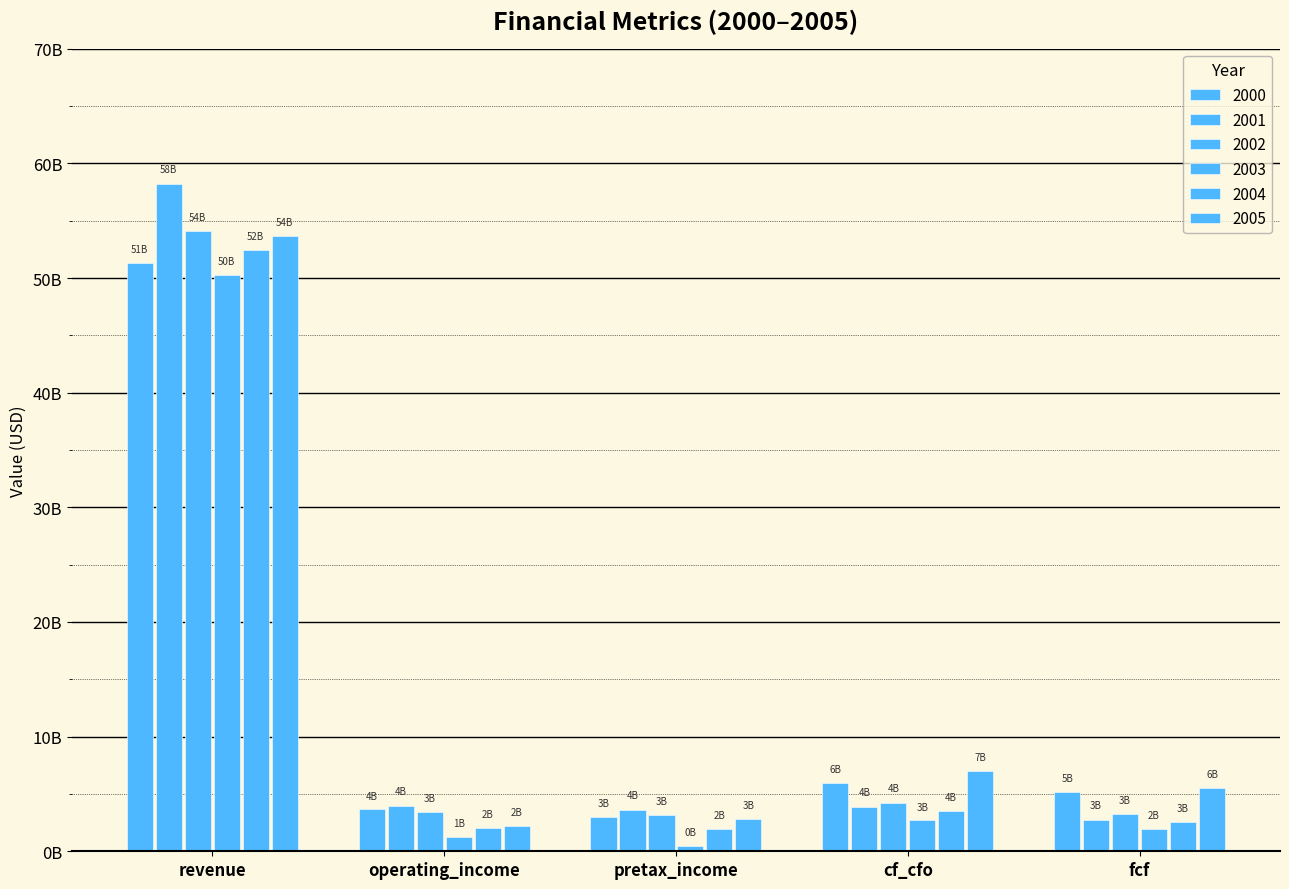

Are the bars grouped side by side (vs. stacked)?

Yes